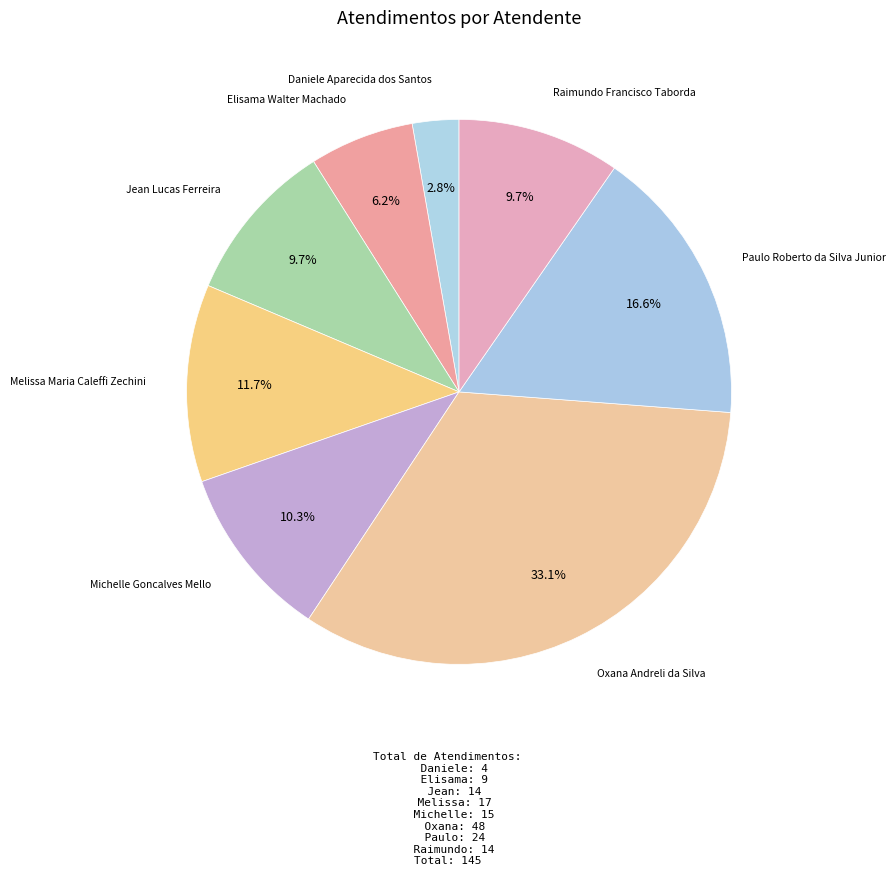

True or false: Paulo Roberto da Silva Junior accounts for 23% of the total.

False